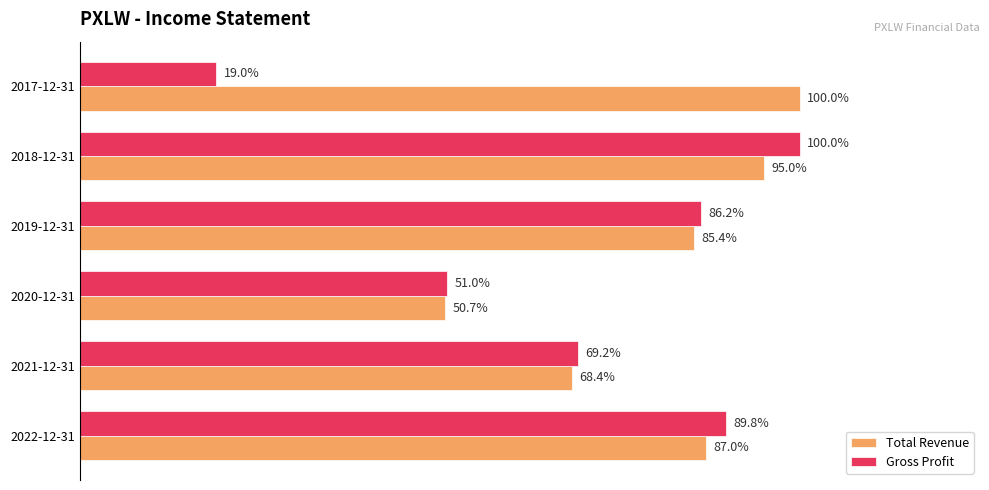

Which series has the largest range (max minus min)?

Gross Profit